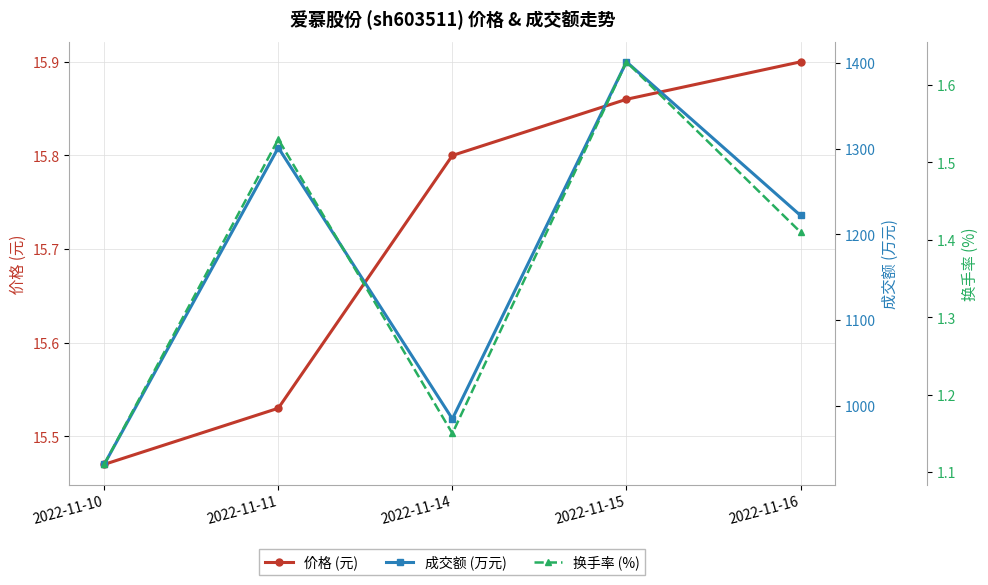

What is the value of the 价格 (元) point at the 4th from the left?

15.9